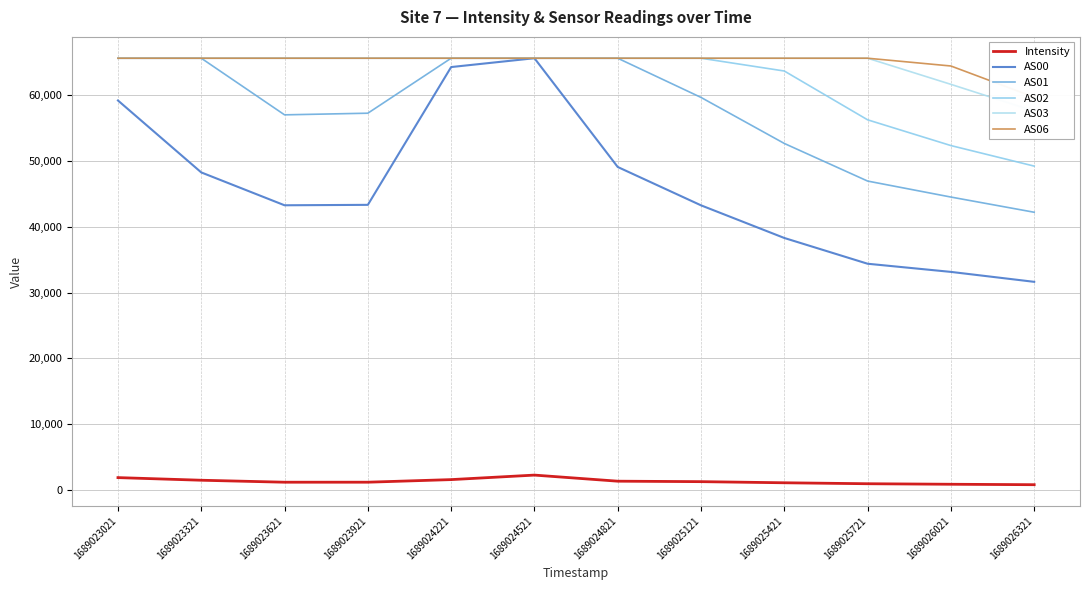

Is this an area chart (filled region under the line)?

No